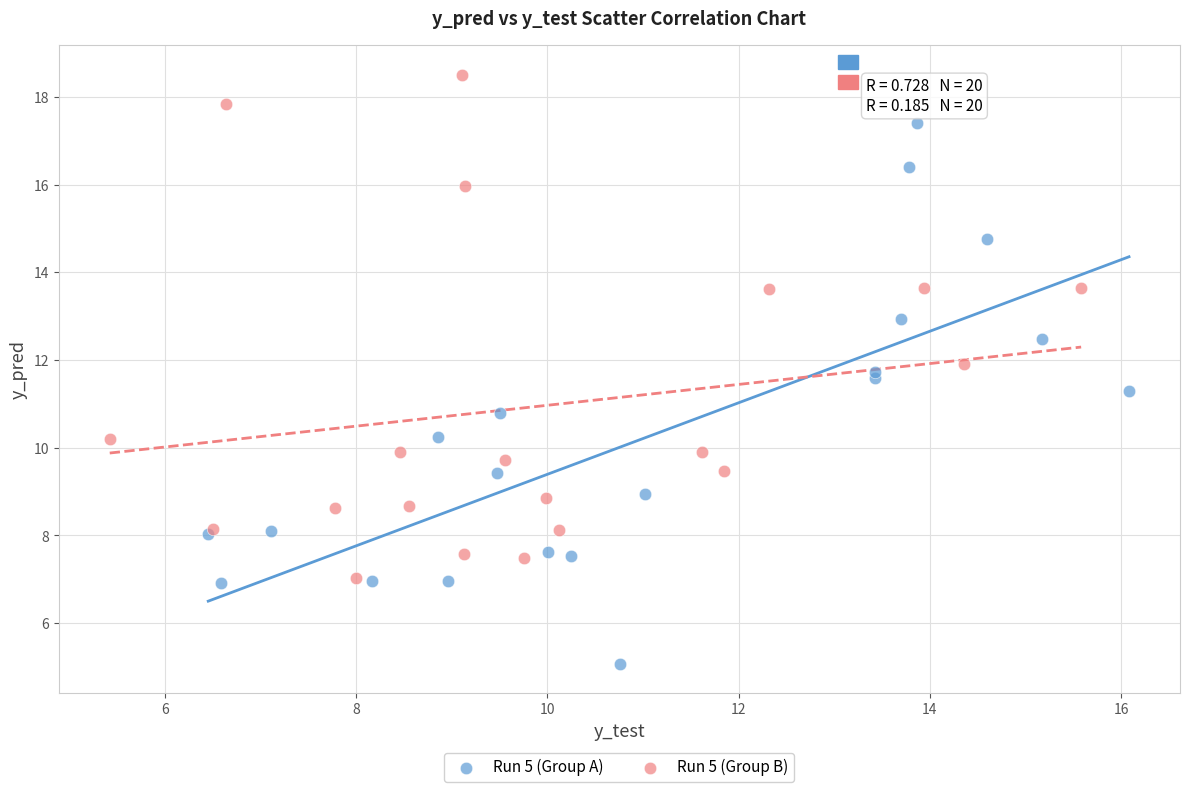

Which series reaches the minimum Y coordinate?

Run 5 (Group A)